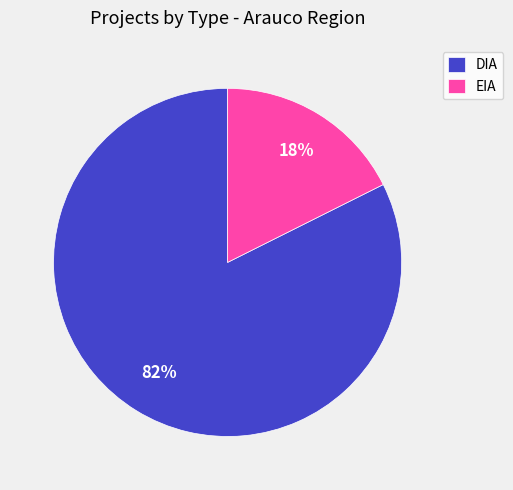

Is the sum of DIA and EIA greater than half?

Yes